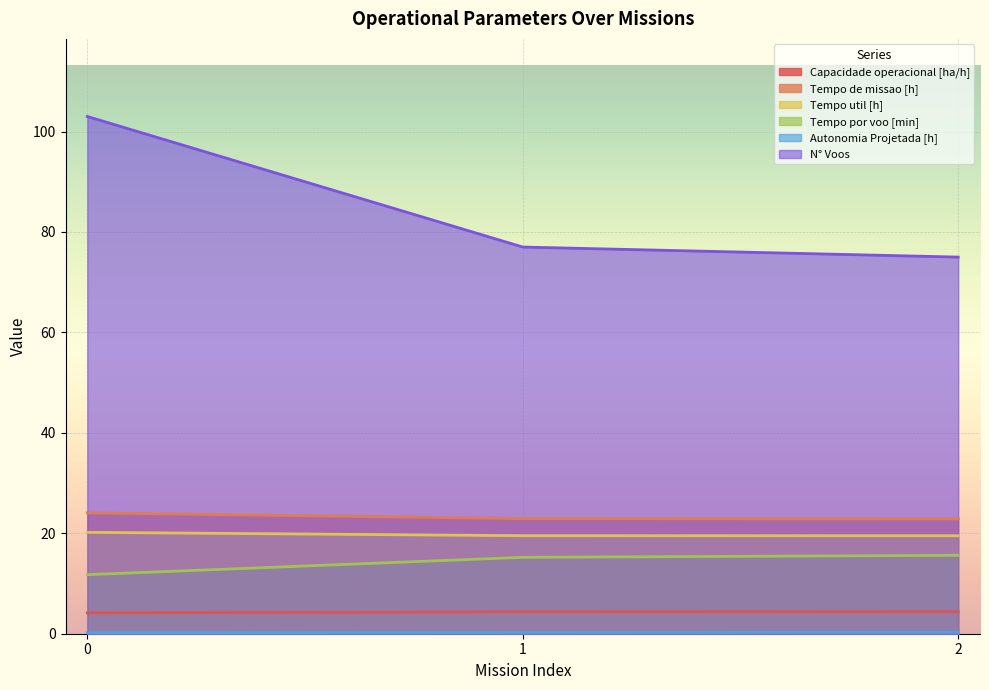

List the series in order of their peak value, highest first.

N° Voos, Tempo de missao [h], Tempo util [h], Tempo por voo [min], Capacidade operacional [ha/h], Autonomia Projetada [h]